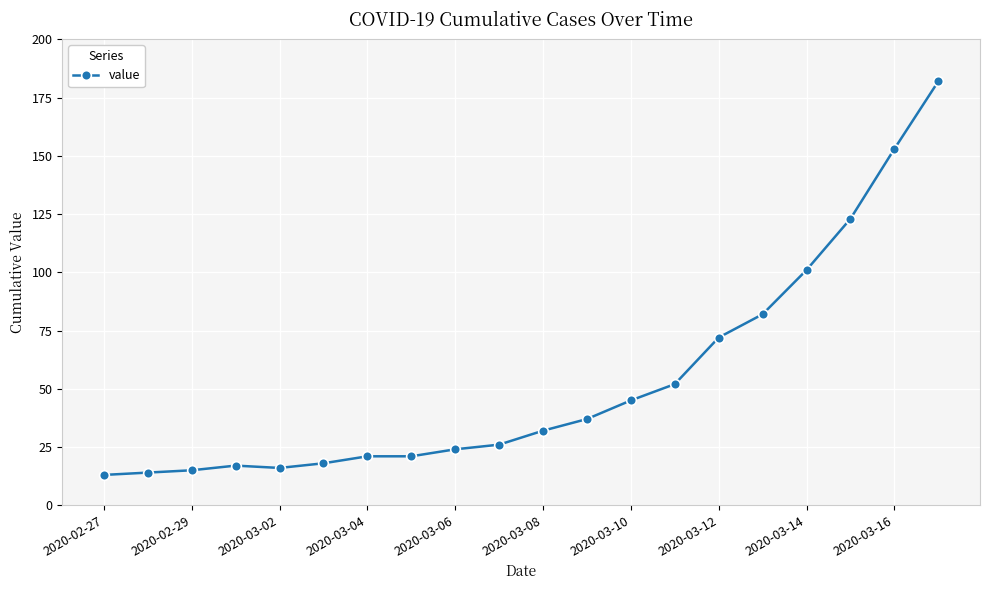

What is the maximum value shown in the chart?

182